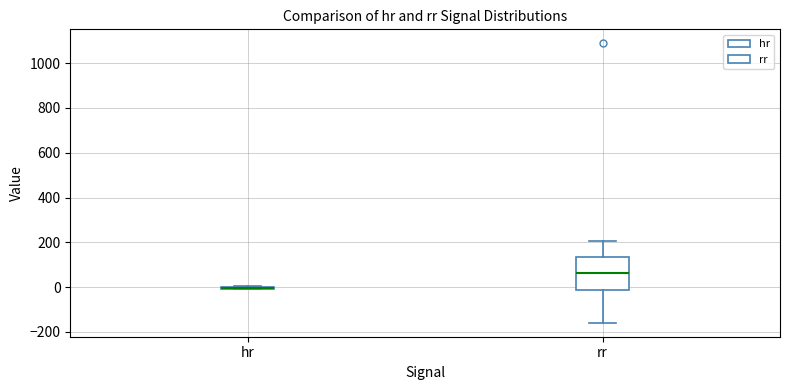

Reading left to right, transcribe this box plot: for each box, give where its median line is, the range the box spans, and where its two whiskers end, as read against the y-axis. The values are not printed on the chart, so give them approximately, as read against the axis.

hr: box collapsed to a line at 0, whiskers 0 to 0
rr: median 60, box -20 to 140, whiskers -160 to 200